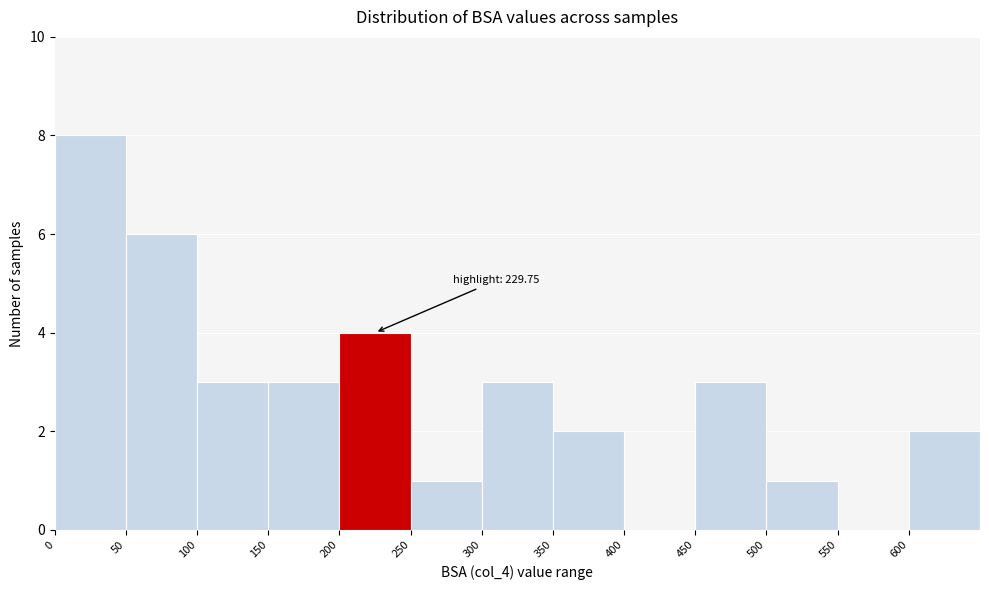

Over which range of the x-axis is the bar tallest?

0 to 50